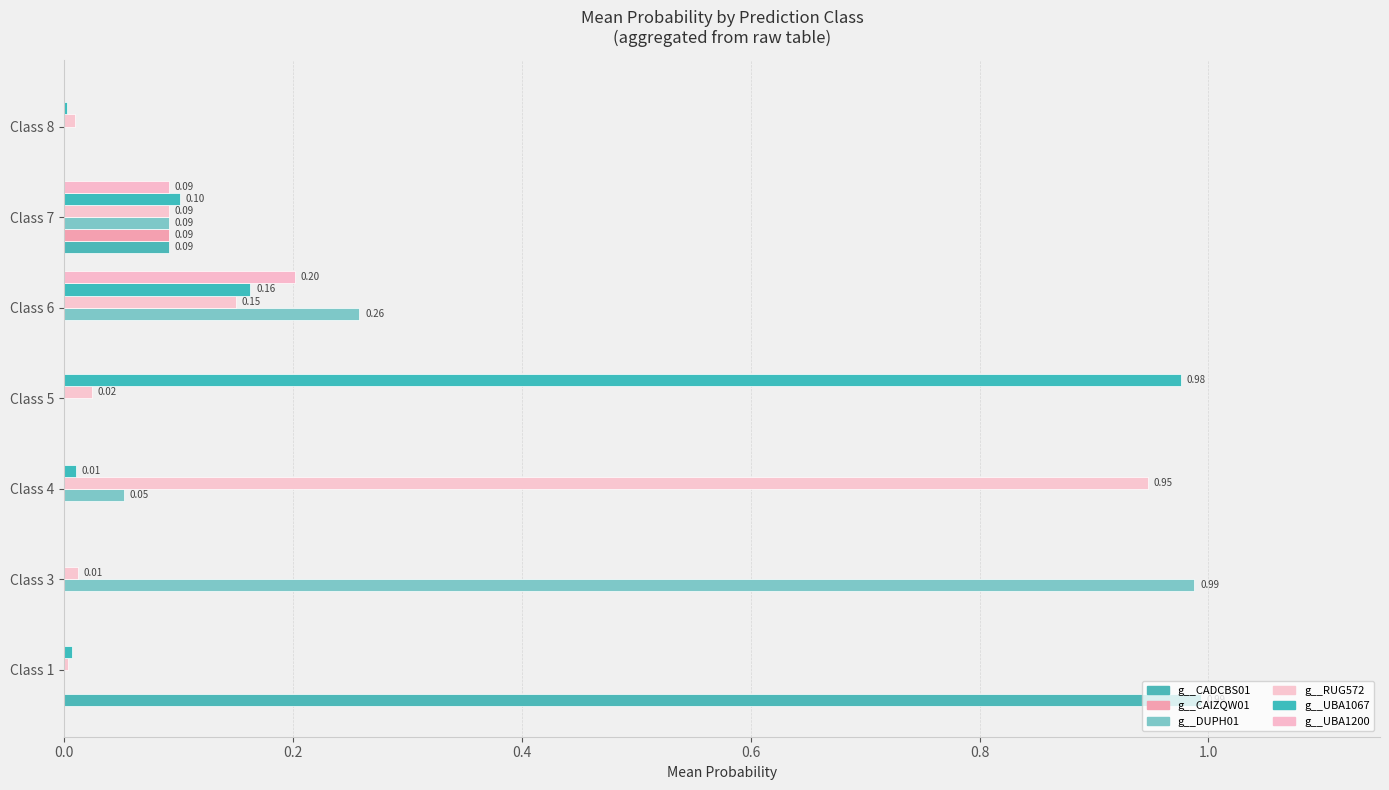

Reading left to right, what are all the values shown in this chart?

g__CADCBS01: 1.0	0.0	0.0	0.0	0.0	0.1	0.0
g__CAIZQW01: 0.0	0.0	0.0	0.0	0.0	0.1	0.0
g__DUPH01: 0.0	1.0	0.1	0.0	0.3	0.1	0.0
g__RUG572: 0.0	0.0	0.9	0.0	0.2	0.1	0.0
g__UBA1067: 0.0	0.0	0.0	1.0	0.2	0.1	0.0
g__UBA1200: 0.0	0.0	0.0	0.0	0.2	0.1	0.0